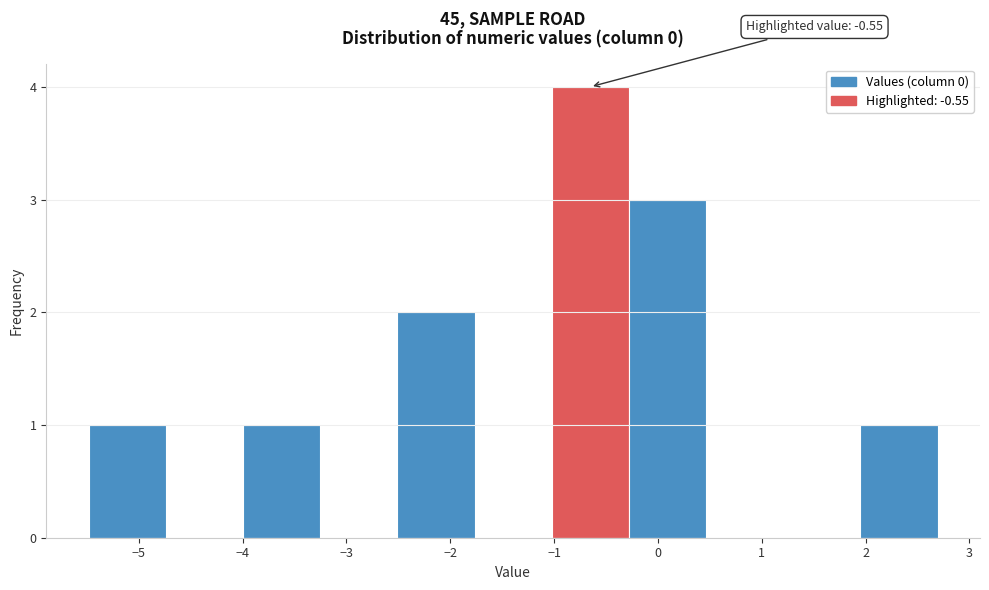

Over which range of the x-axis is the bar tallest?

-1.0 to -0.3